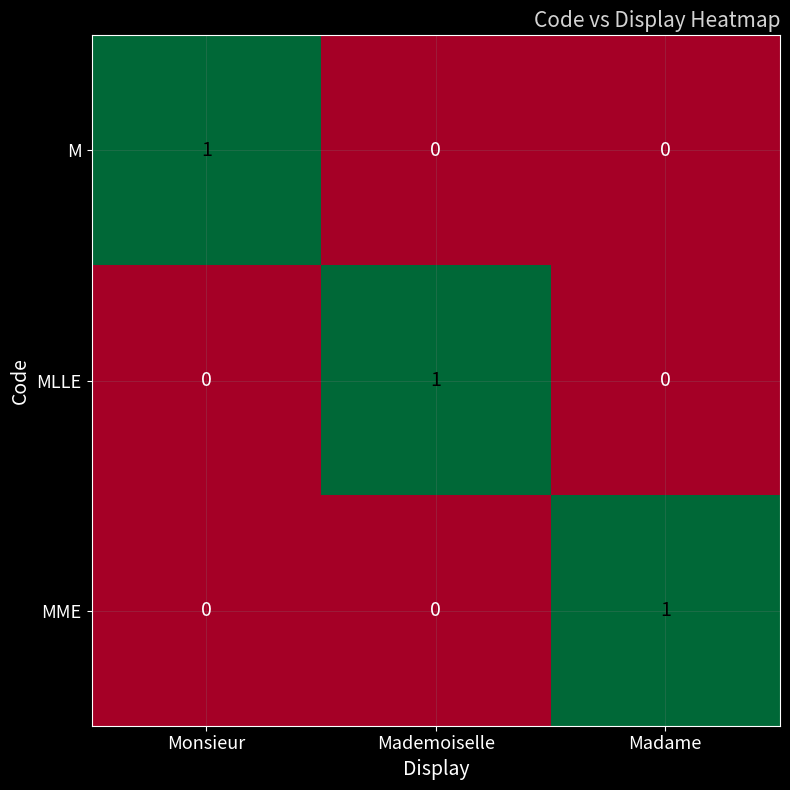

At how many categories does at least one series exceed 0?

3